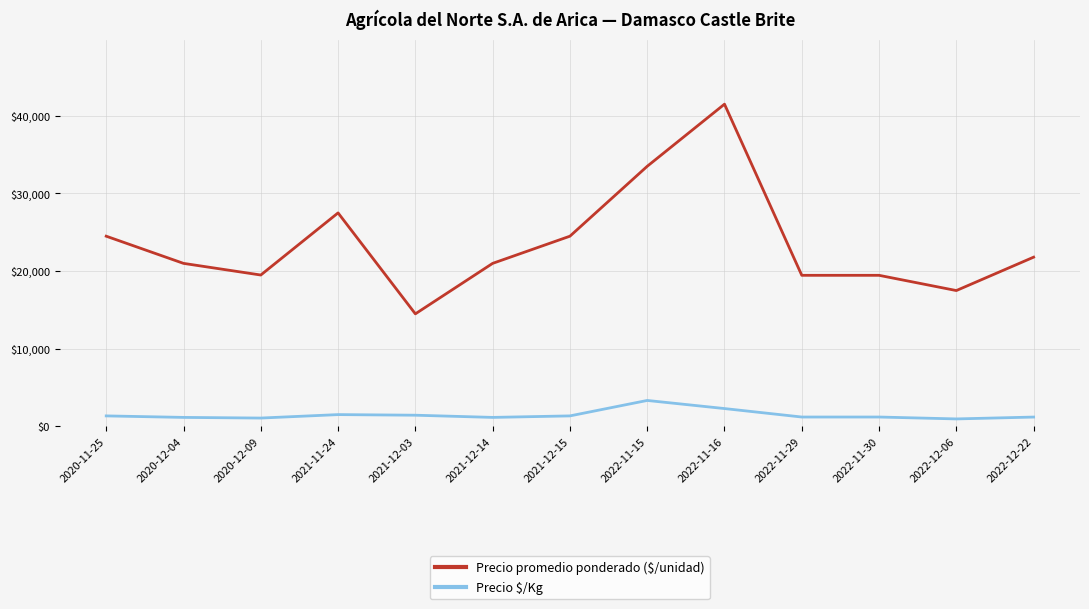

What is the sum of all Precio $/Kg values?

19388